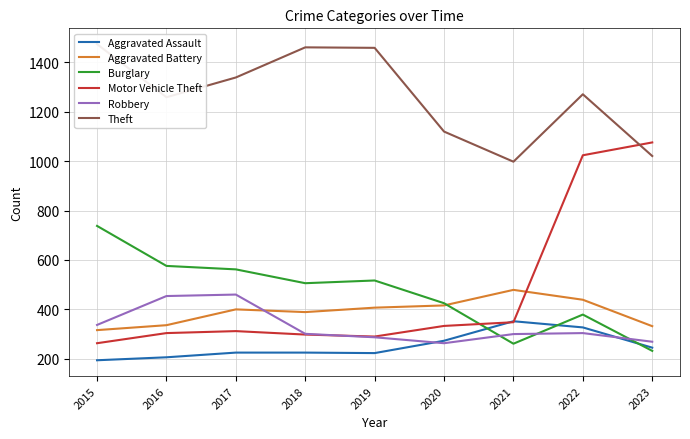

At which label does Robbery reach its minimum?

2020